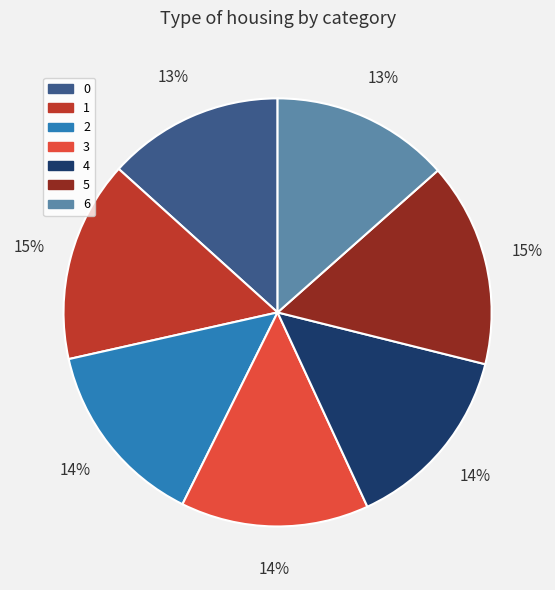

What is the ratio of the value at 4 to the value at 3?

1.0